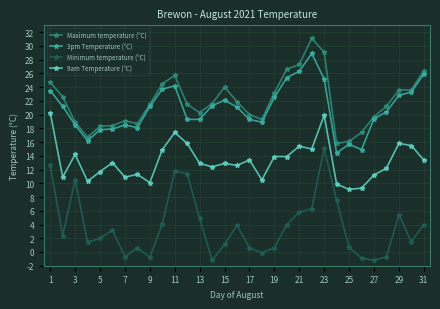

What is the greatest value displayed?

31.1